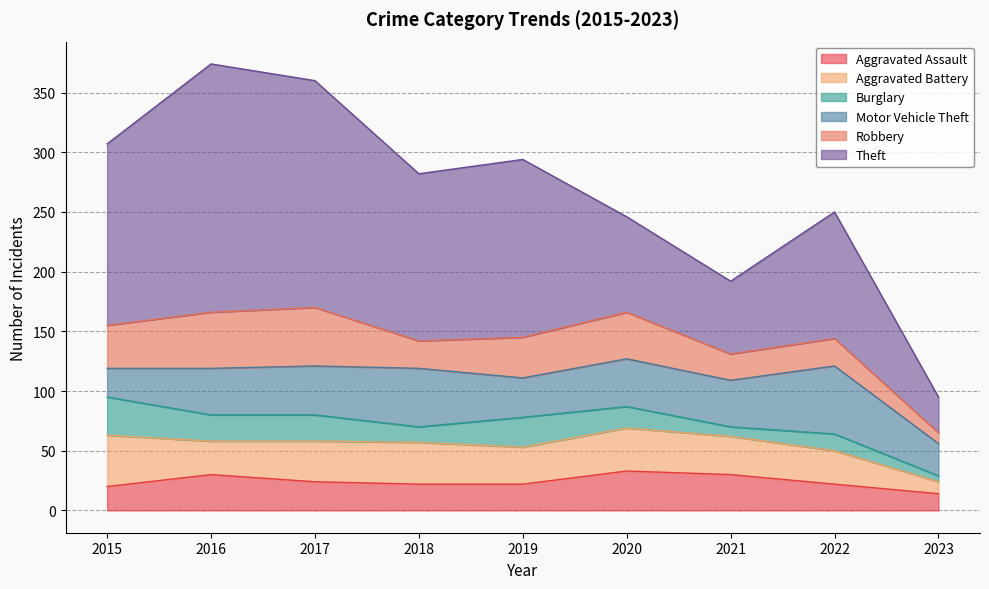

Reading left to right, what are all the values shown in this chart?

Aggravated Assault: 20	30	24	22	22	33	30	22	14
Aggravated Battery: 43	28	34	35	31	36	32	28	10
Burglary: 32	22	22	13	25	18	8	14	5
Motor Vehicle Theft: 24	39	41	49	33	40	39	57	27
Robbery: 36	47	49	23	34	39	22	23	9
Theft: 152	208	190	140	149	80	61	106	30